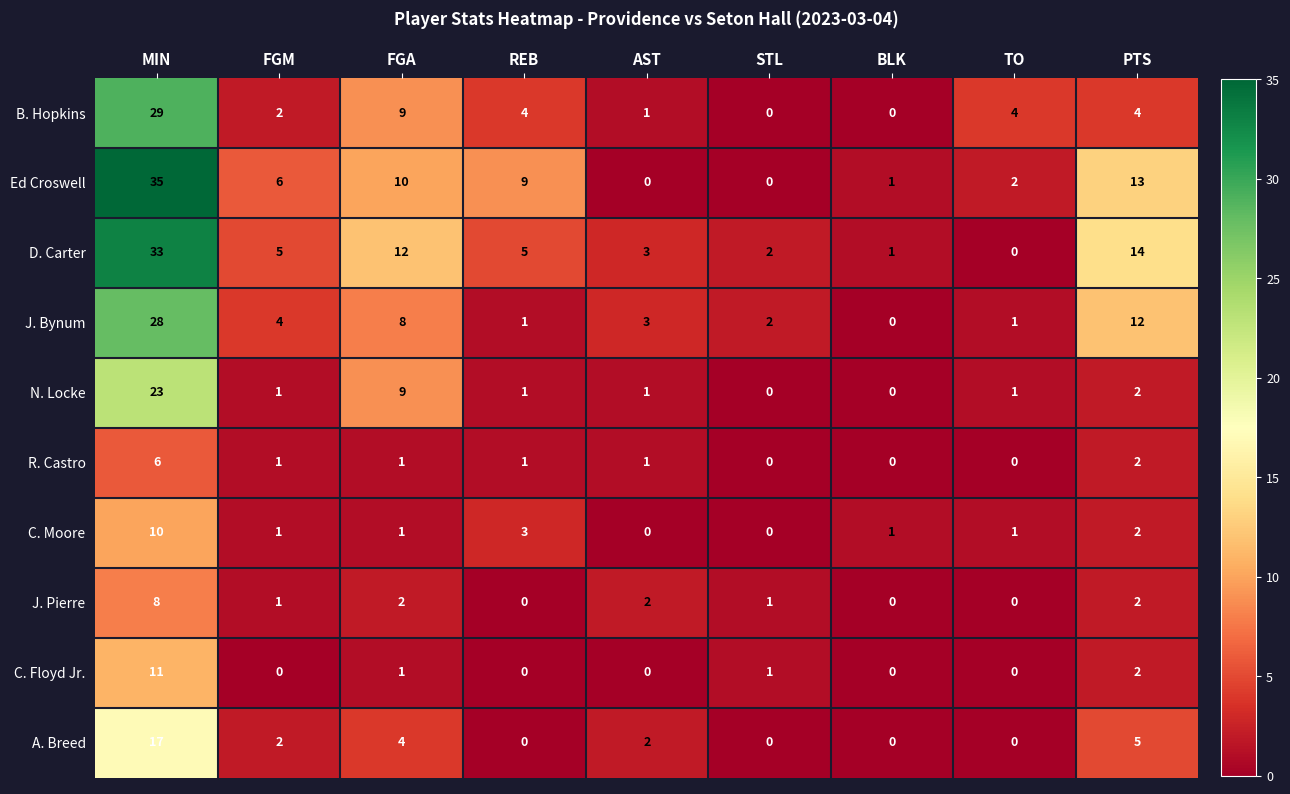

What is the approximate value of B. Hopkins at MIN?

29